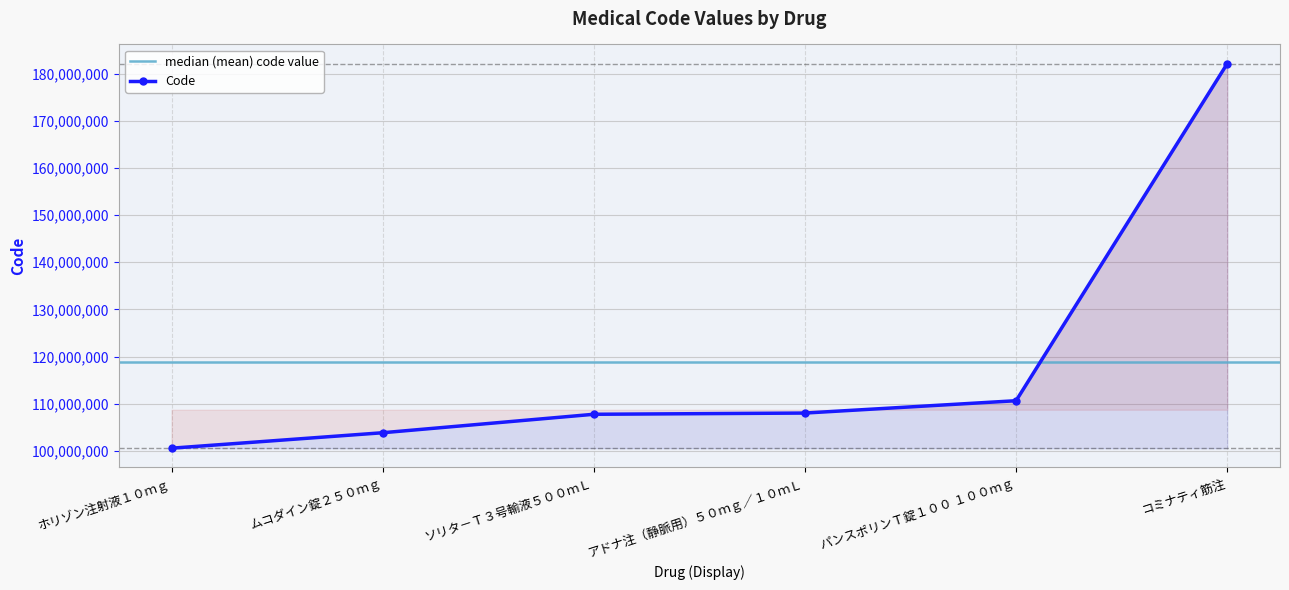

What is the ratio of the value at ソリタ－Ｔ３号輸液５００ｍＬ to the value at コミナティ筋注?

0.6